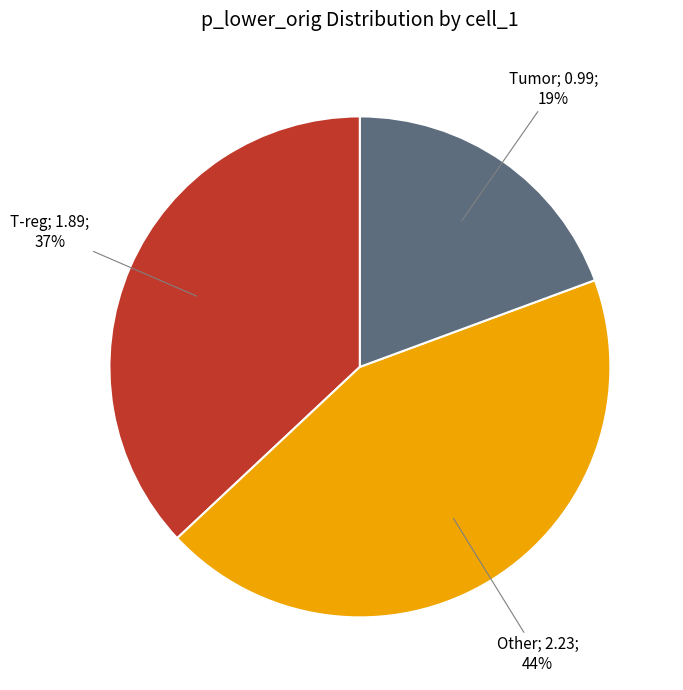

Is there any slice that represents more than half of the pie?

No